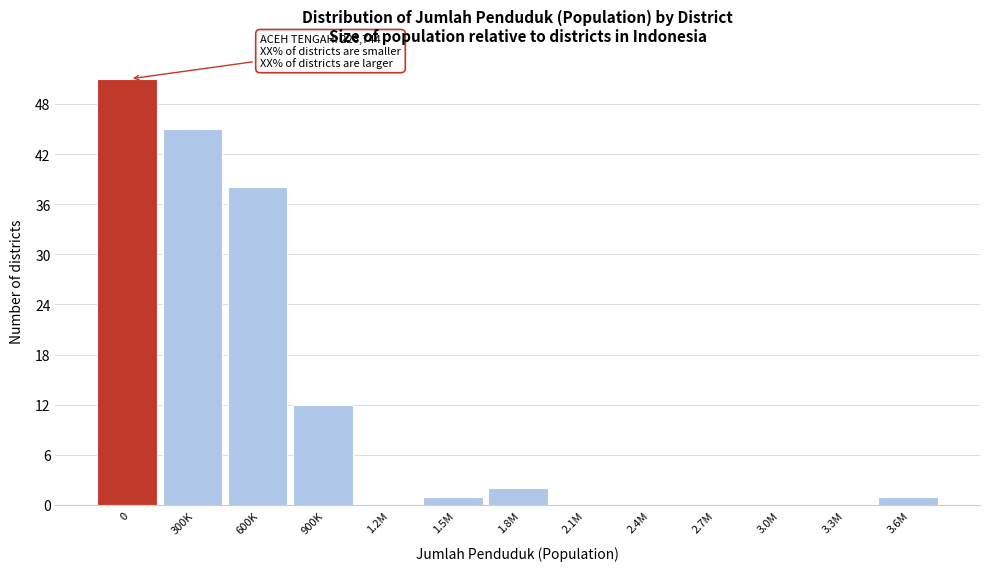

Reading right to left, transcribe all the data shown in this chart.

3.6M=1	3.3M=0	3.0M=0	2.7M=0	2.4M=0	2.1M=0	1.8M=2	1.5M=1	1.2M=0	900K=12	600K=38	300K=45	0=51